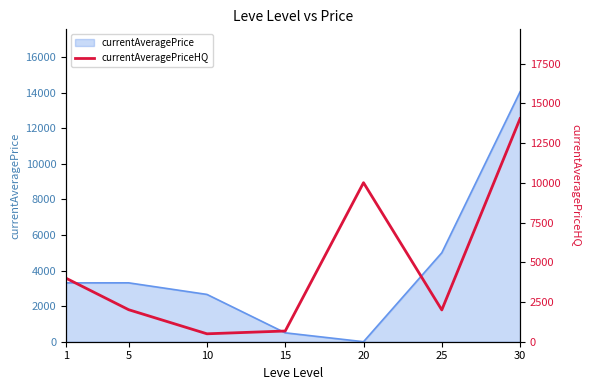

At which category does the chart reach its peak across all series?

30